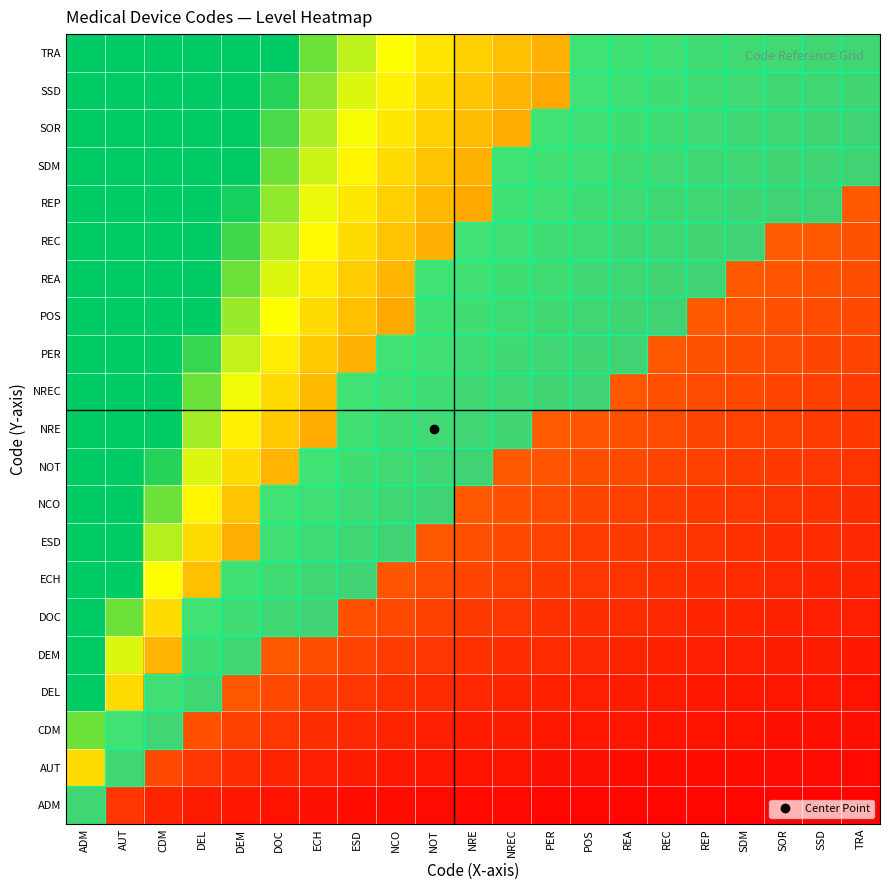

How many categories are shown in the chart?

21